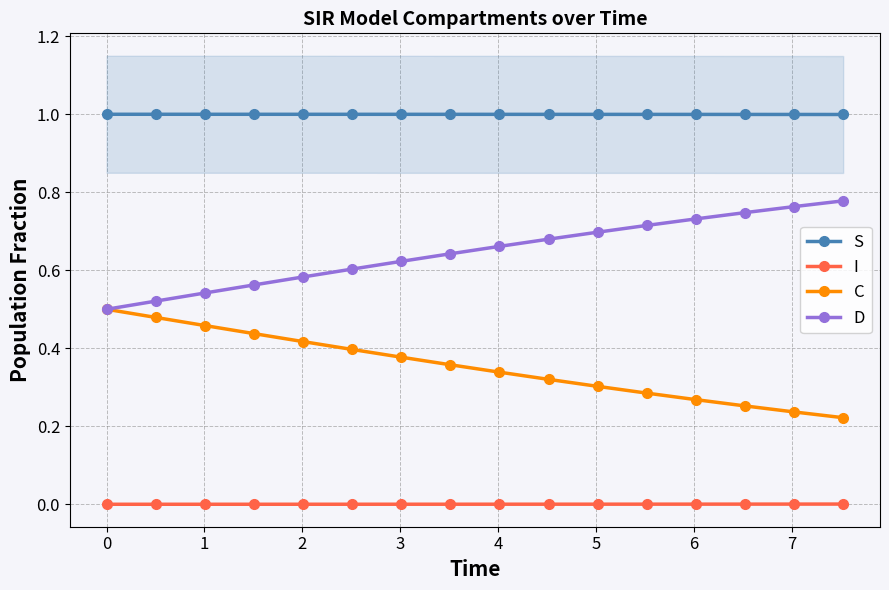

Reading right to left, extract all data points from this chart.

S: 1.0	1.0	1.0	1.0	1.0	1.0	1.0	1.0	1.0	1.0	1.0	1.0	1.0	1.0	1.0	1.0
I: 0.0	0.0	0.0	0.0	0.0	0.0	0.0	0.0	0.0	0.0	0.0	0.0	0.0	0.0	0.0	0.0
C: 0.2	0.2	0.3	0.3	0.3	0.3	0.3	0.3	0.4	0.4	0.4	0.4	0.4	0.5	0.5	0.5
D: 0.8	0.8	0.7	0.7	0.7	0.7	0.7	0.7	0.6	0.6	0.6	0.6	0.6	0.5	0.5	0.5